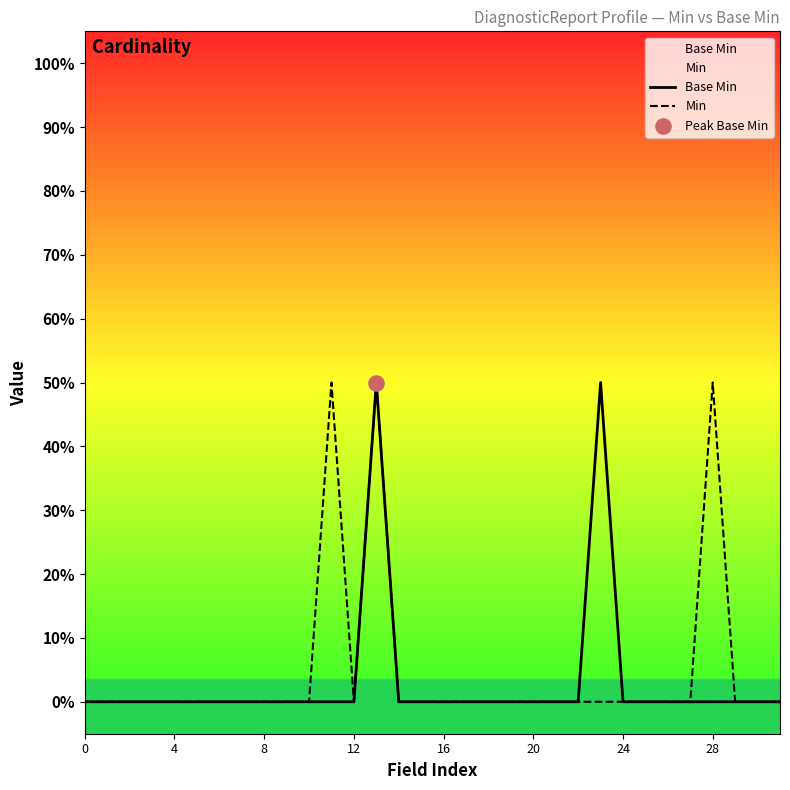

Which series reaches the minimum Y coordinate?

Base Min